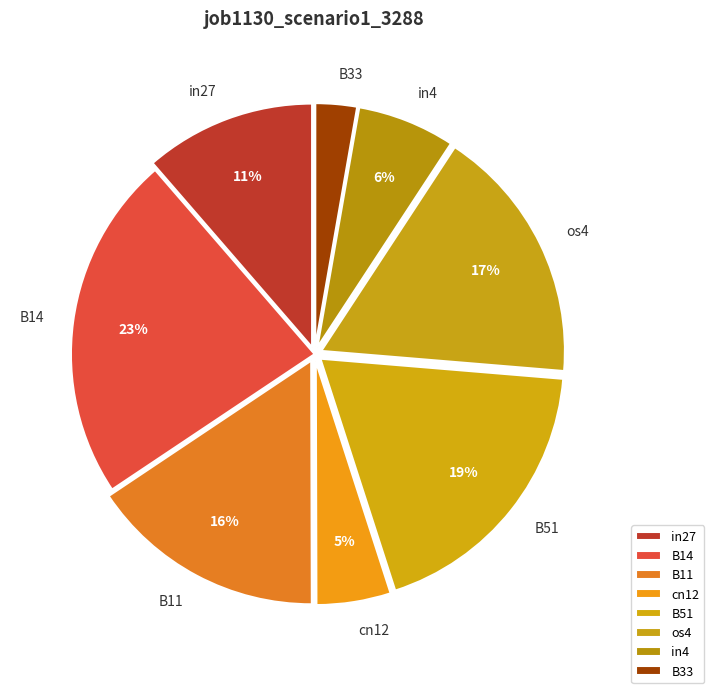

Does B14 account for over 50% of the chart?

No